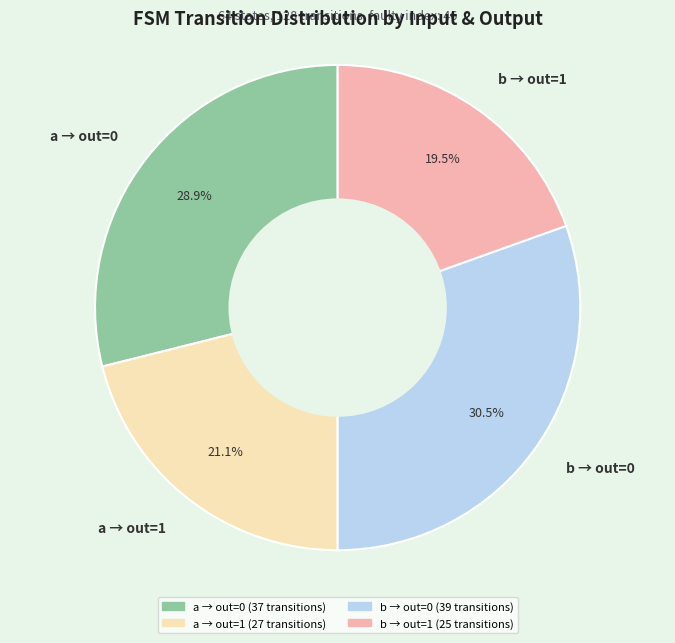

How many slices are in this pie chart?

4